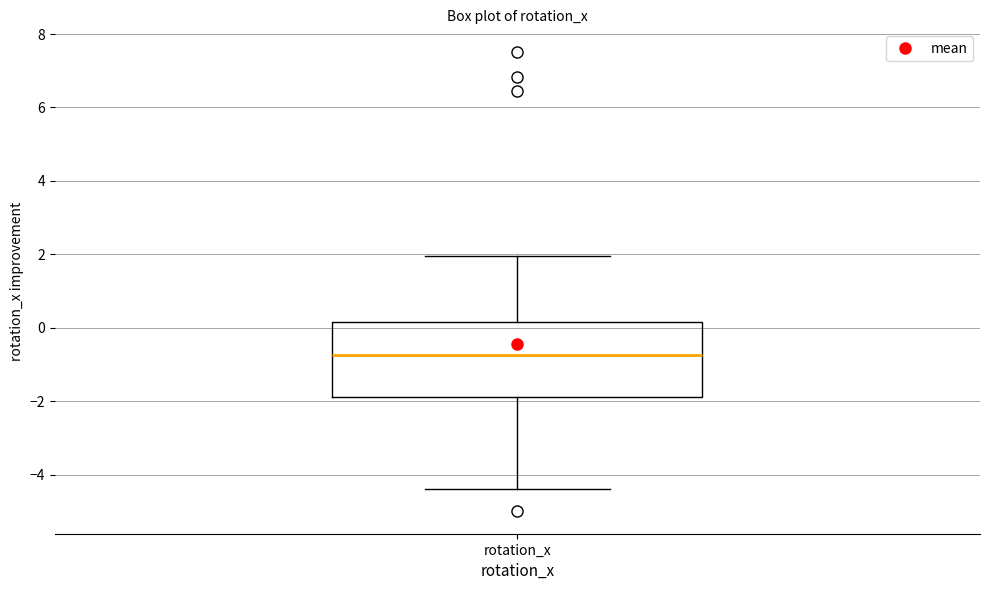

Transcribe this box plot: give where the median line is, the range the box spans, and where the two whiskers end, as read against the y-axis. The values are not printed on the chart, so give them approximately, as read against the axis.

median -0.8, box -1.8 to 0.2, whiskers -4.4 to 2.0